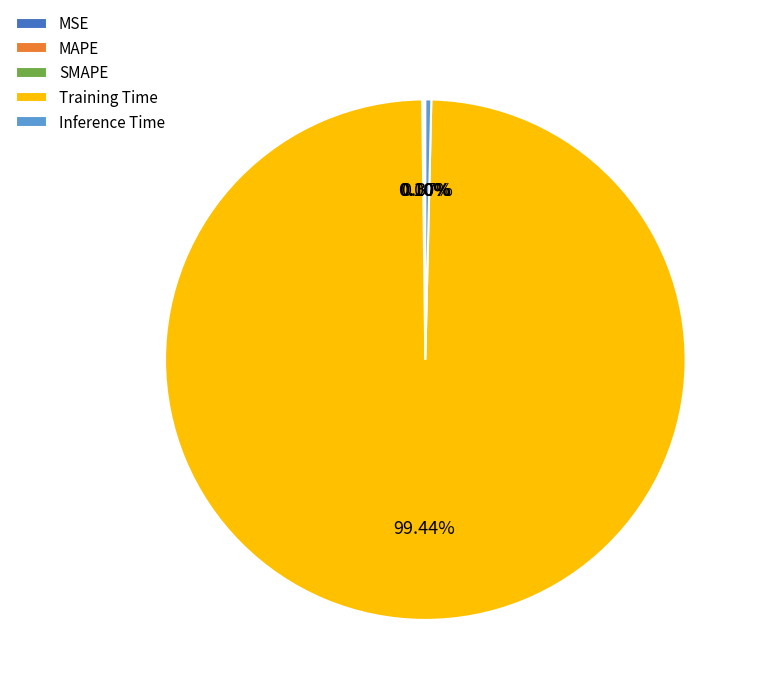

The Inference Time slice represents 13% of the pie. True or false?

False